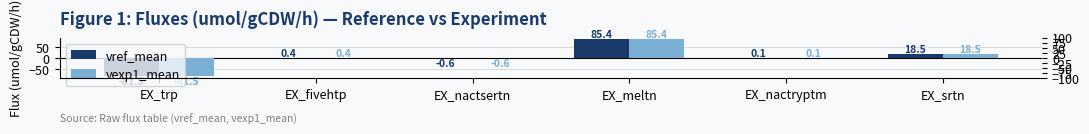

Which series has the widest spread of values?

vref_mean